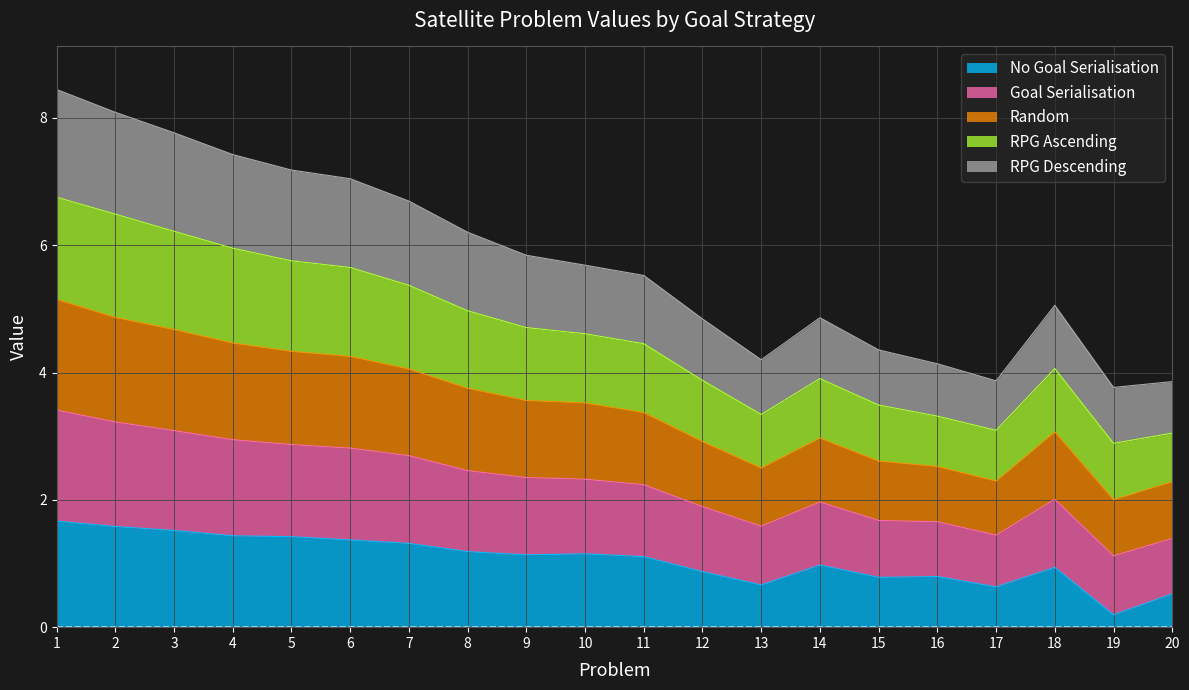

What is the total value across all series at 15?

4.4